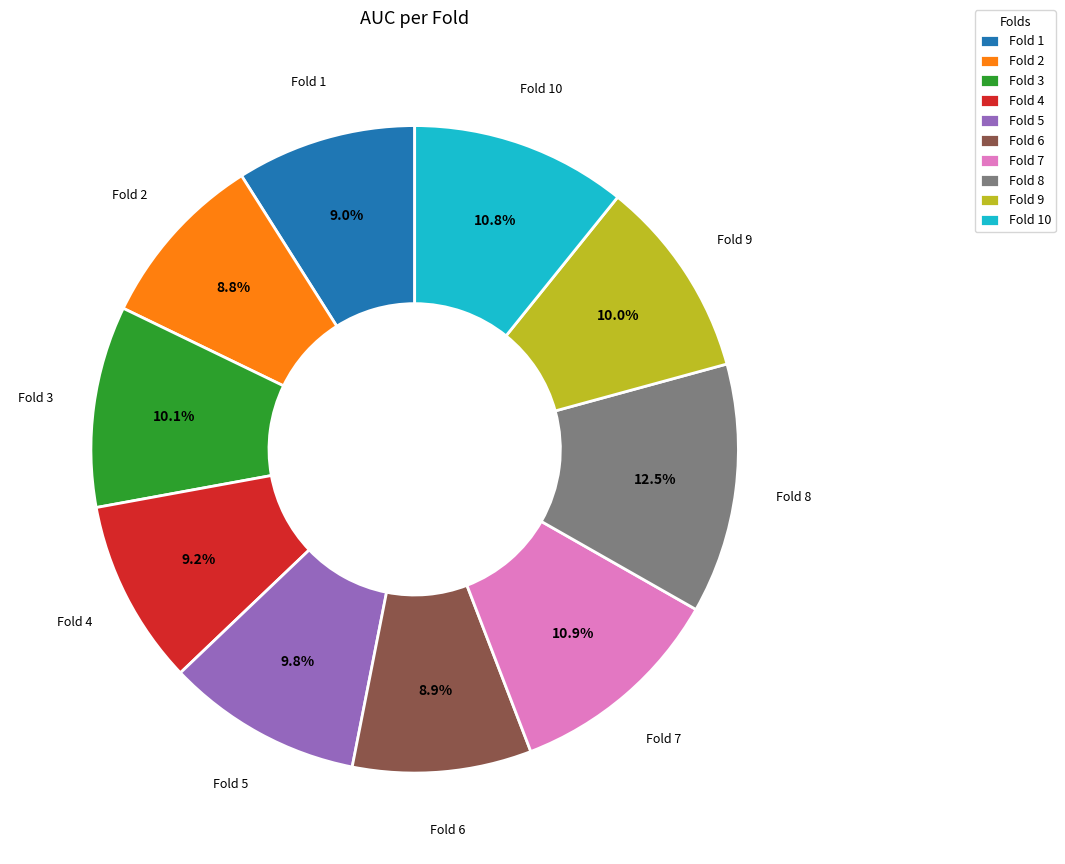

To the nearest percent, what is the average slice percentage?

10%